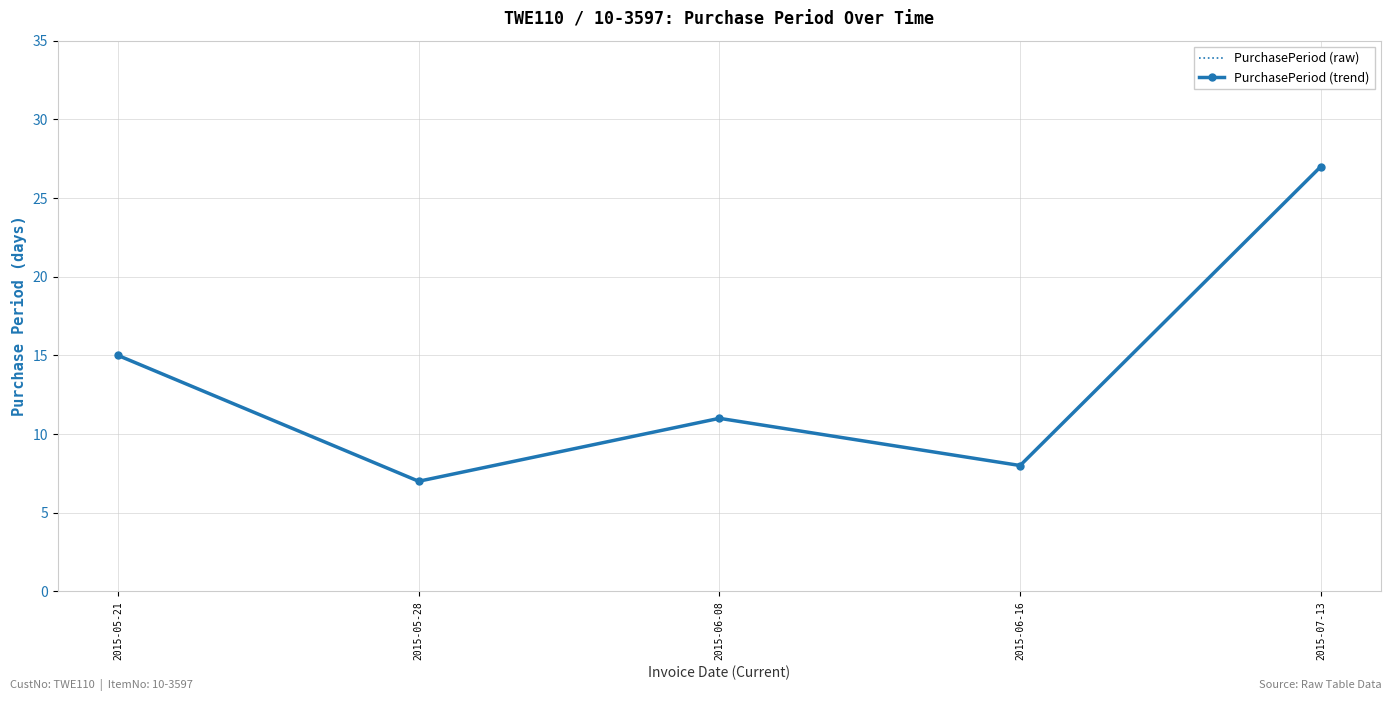

Which series has the largest total across all categories?

PurchasePeriod (raw)